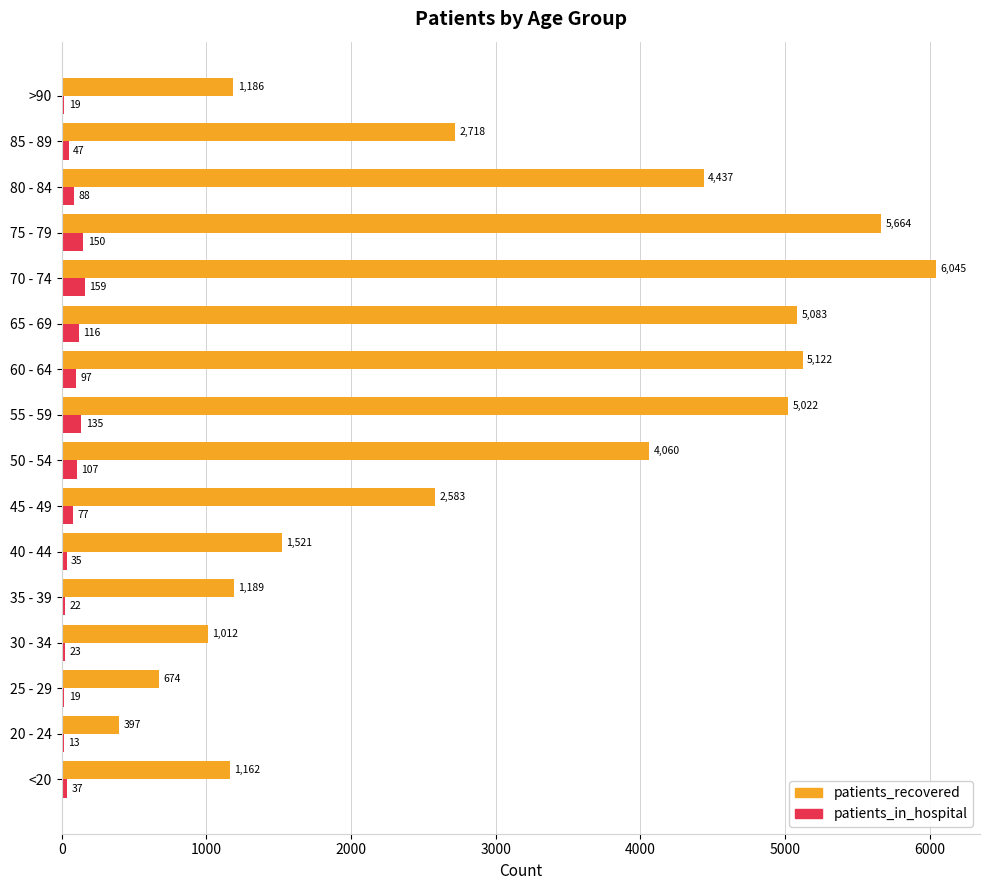

Which series changed the most between 40 - 44 and 55 - 59?

patients_recovered